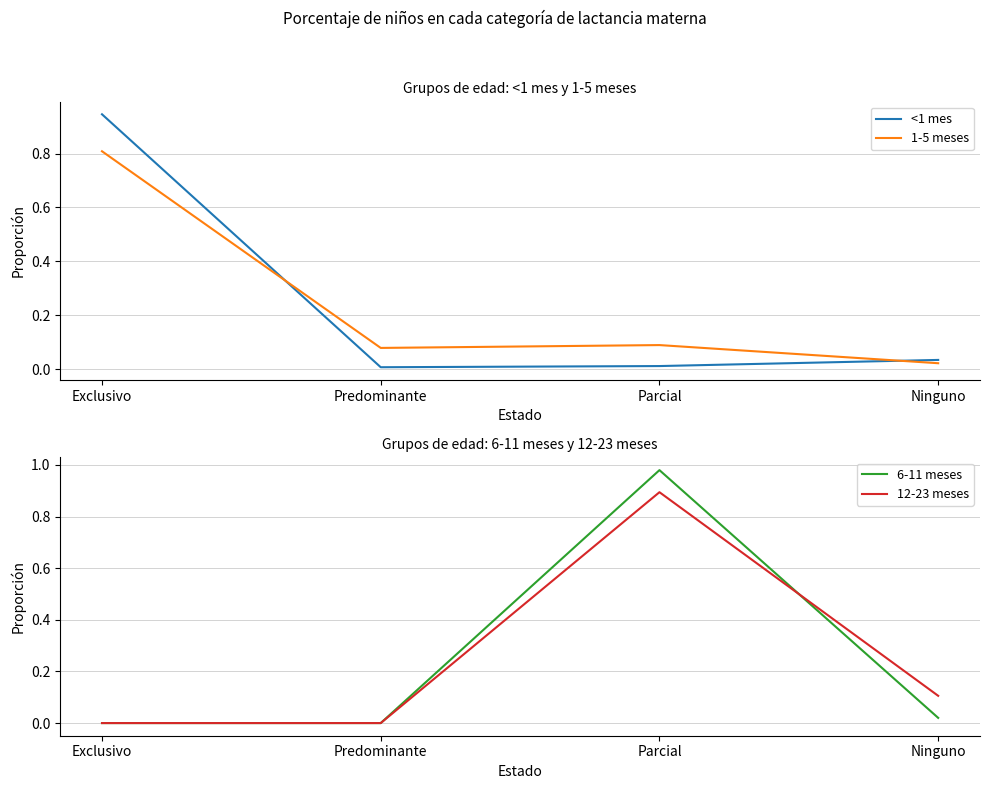

Between Predominante and Parcial, which series saw the biggest shift?

6-11 meses